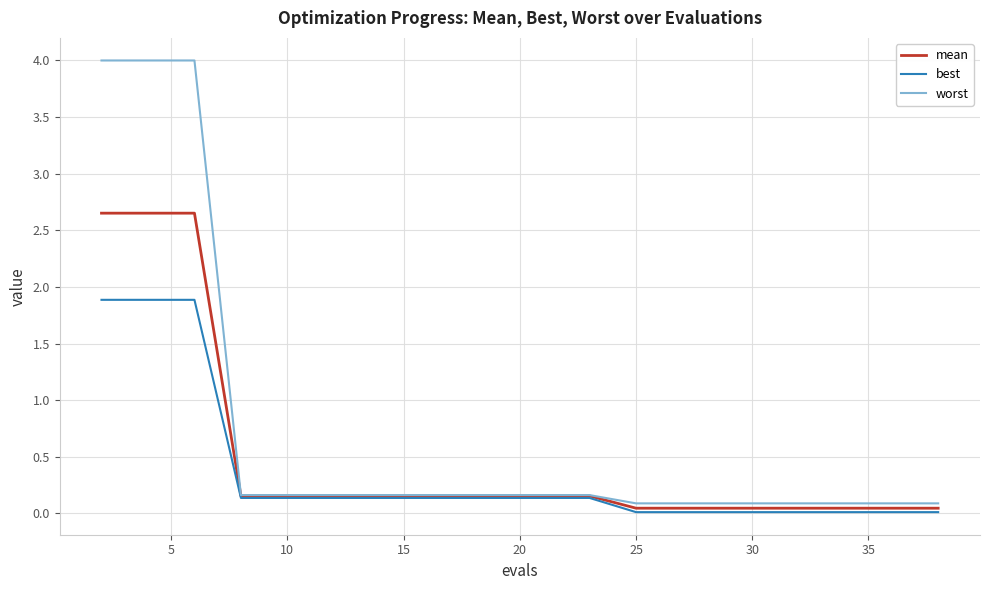

Rank the series by their maximum value, from highest to lowest.

worst, mean, best